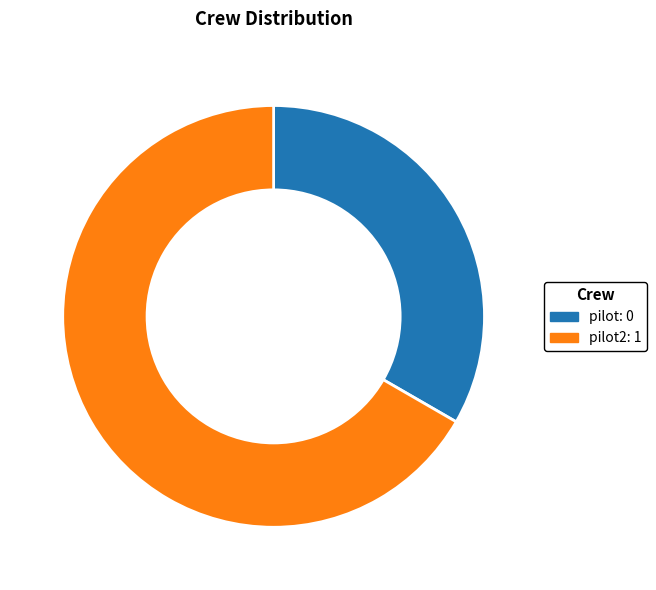

What is the smallest slice in the pie chart?

pilot: 0